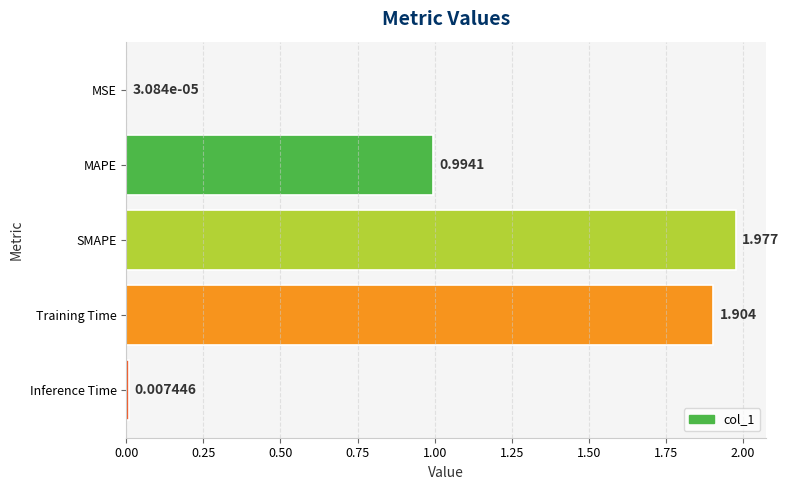

How many categories are shown in the chart?

5